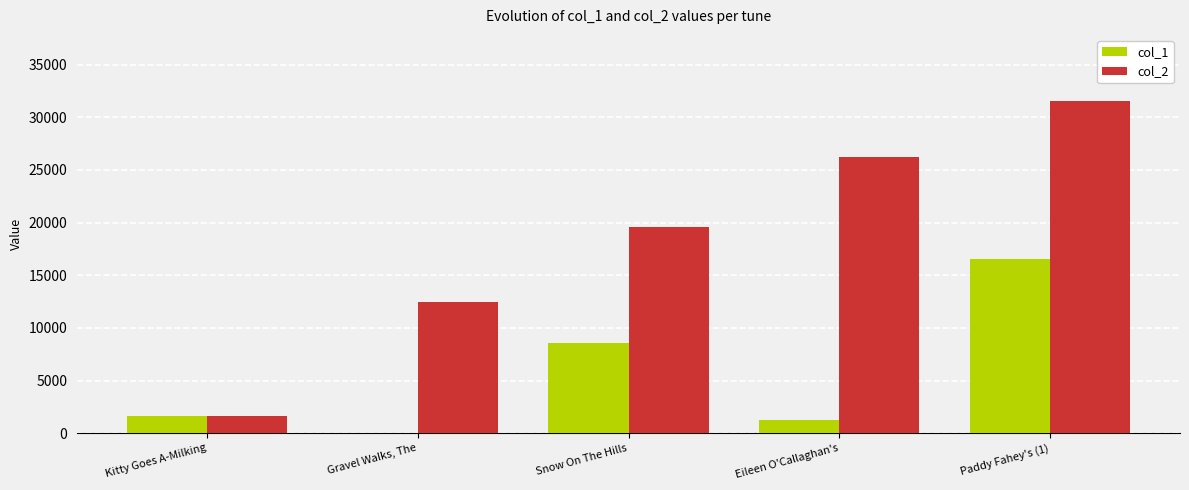

True or false: col_2 has a value of 41052 at Eileen O'Callaghan's.

False